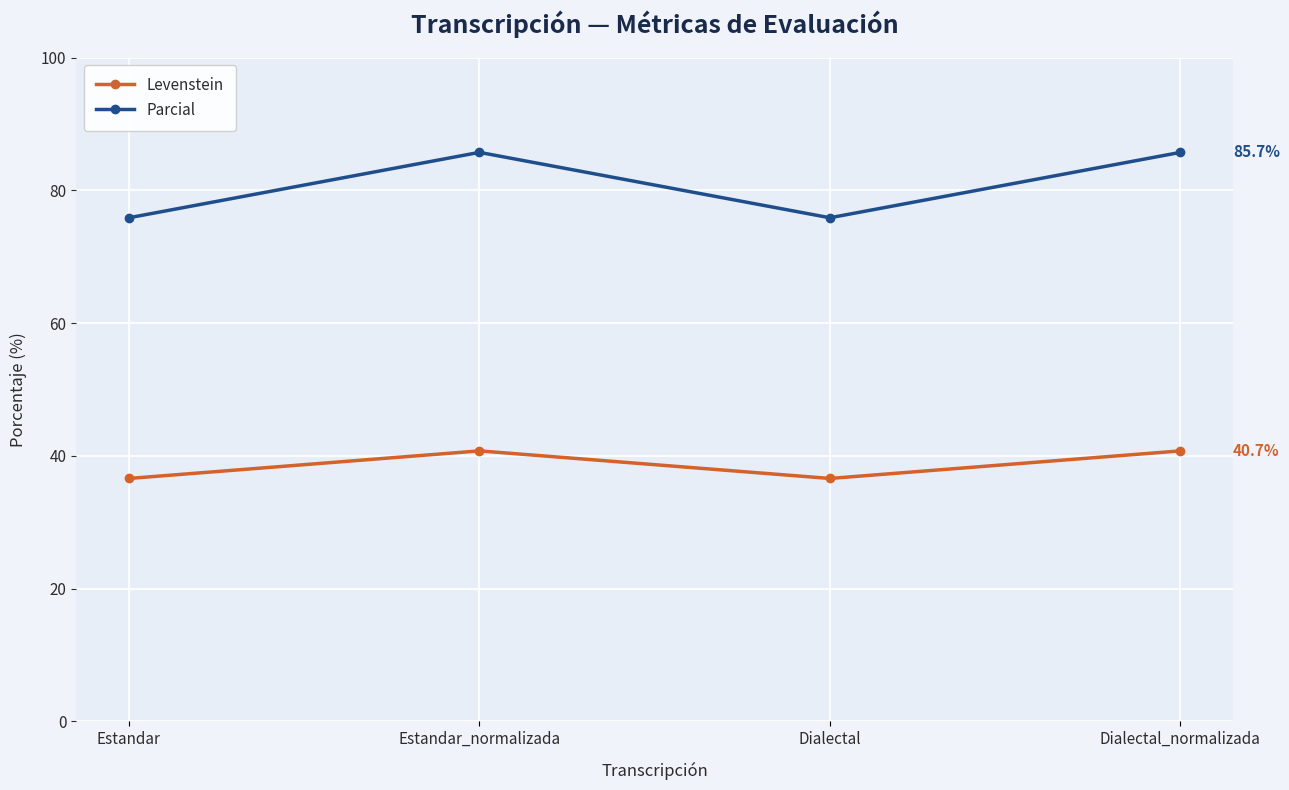

Reading left to right, extract all data points from this chart.

Levenstein: 36.6	40.7	36.6	40.7
Parcial: 75.9	85.7	75.9	85.7